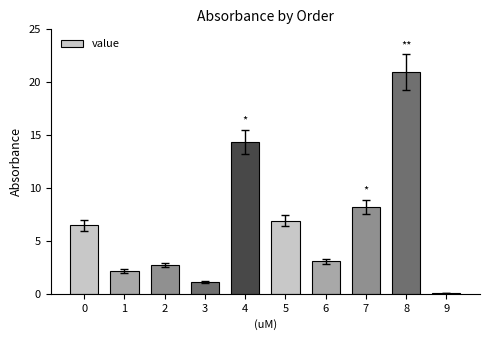

What value does the data have at 8?

21.0